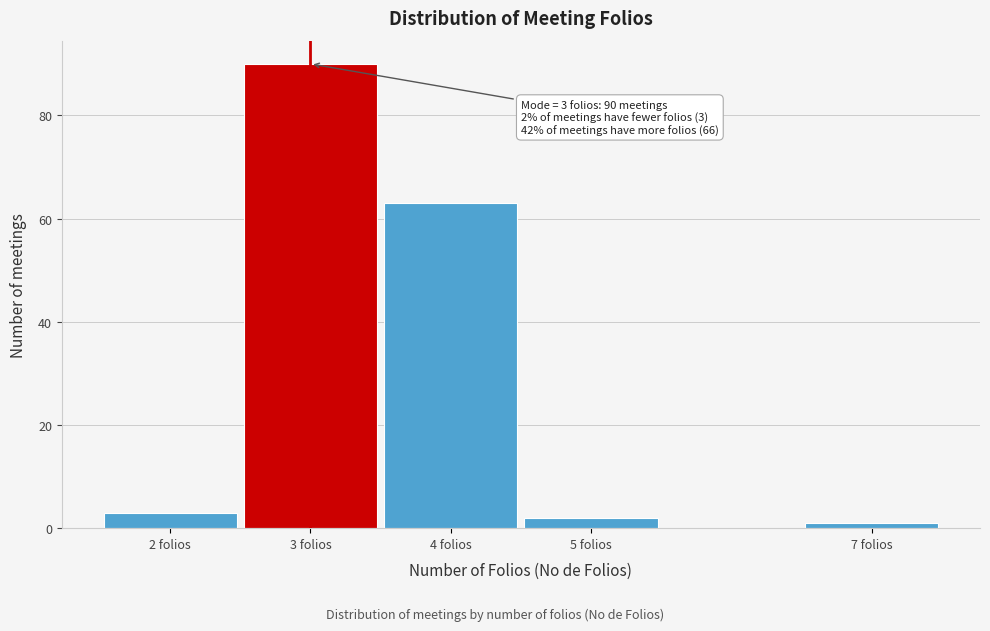

Reading right to left, extract all data points from this chart.

7 folios=1	5 folios=2	4 folios=63	3 folios=90	2 folios=3